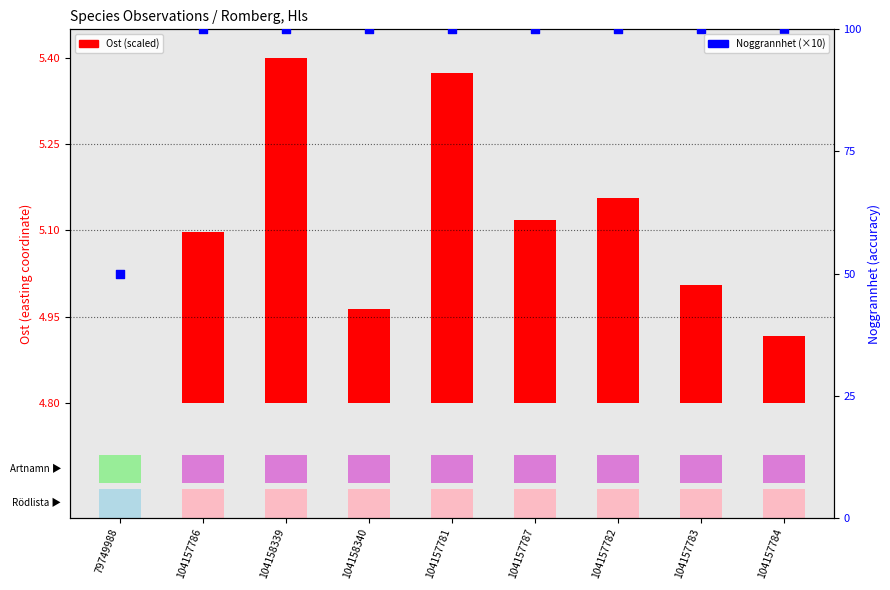

At how many categories does at least one series exceed 36?

9